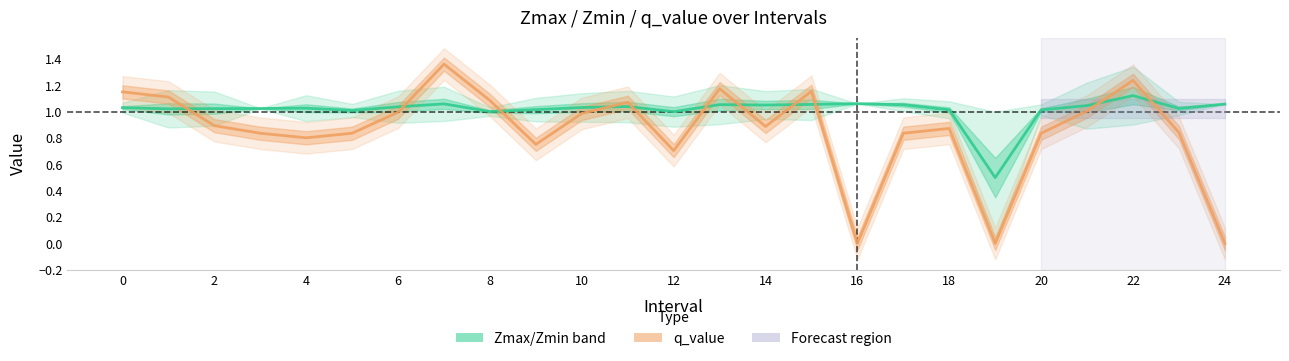

Where is q_value nearest to the value 0?

16